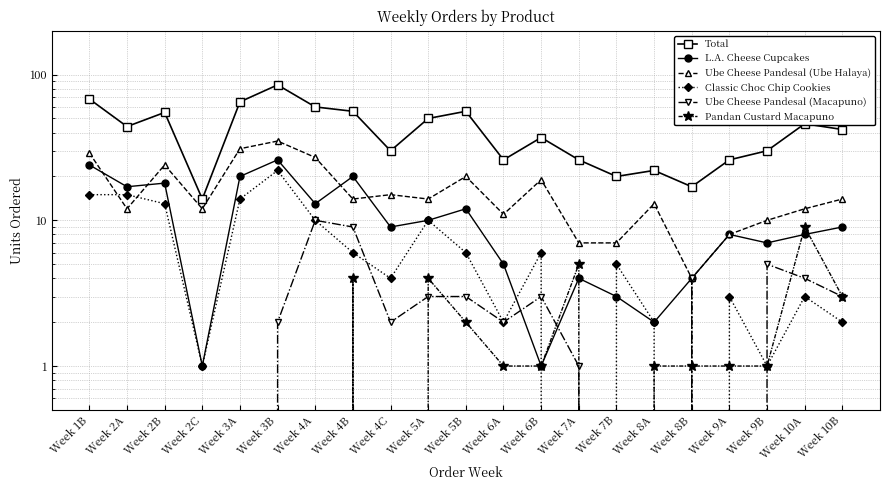

What is the value of the Total point at the 19th from the left?

30